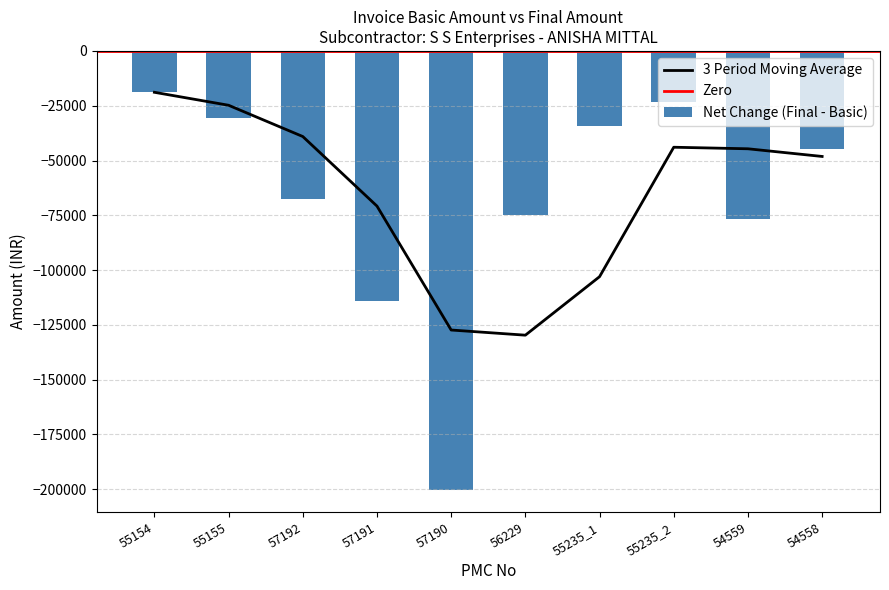

Is it true that 3 Period Moving Average equals -129703.7 at 56229?

True